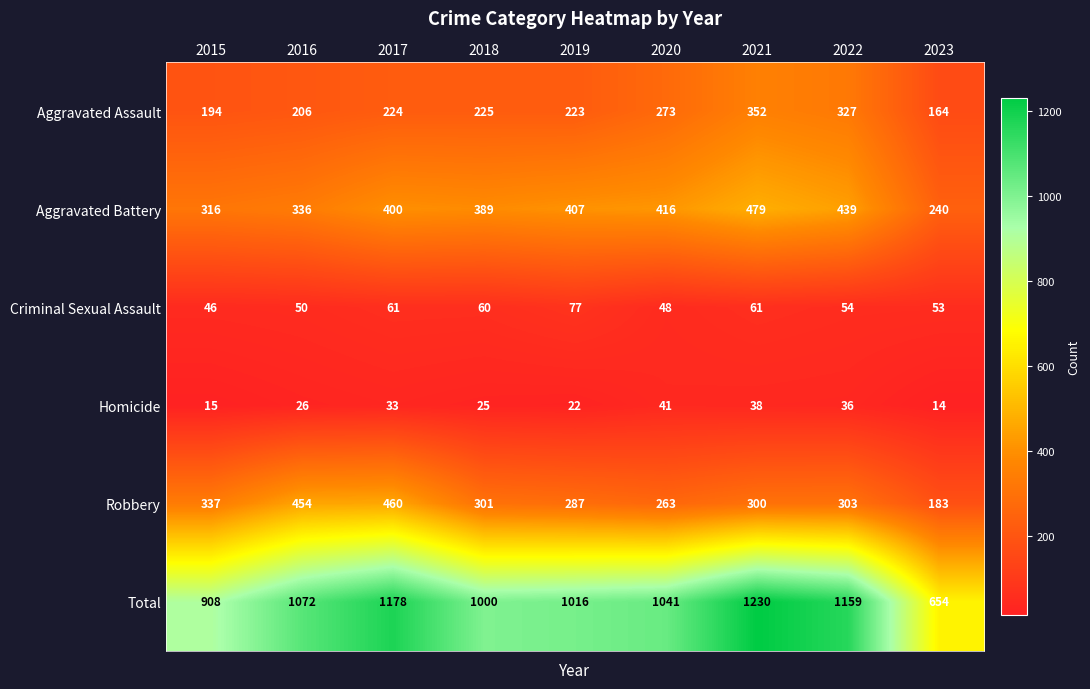

What is the difference between the Homicide values at 2018 and 2020?

16